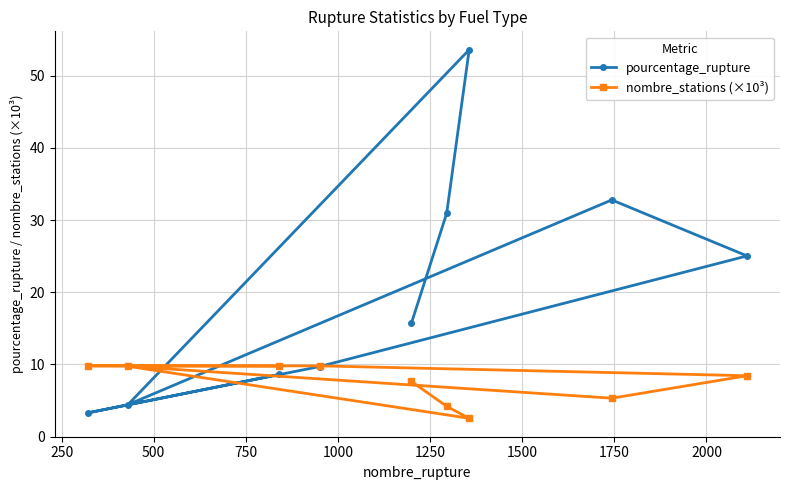

Which series has the largest total across all categories?

pourcentage_rupture